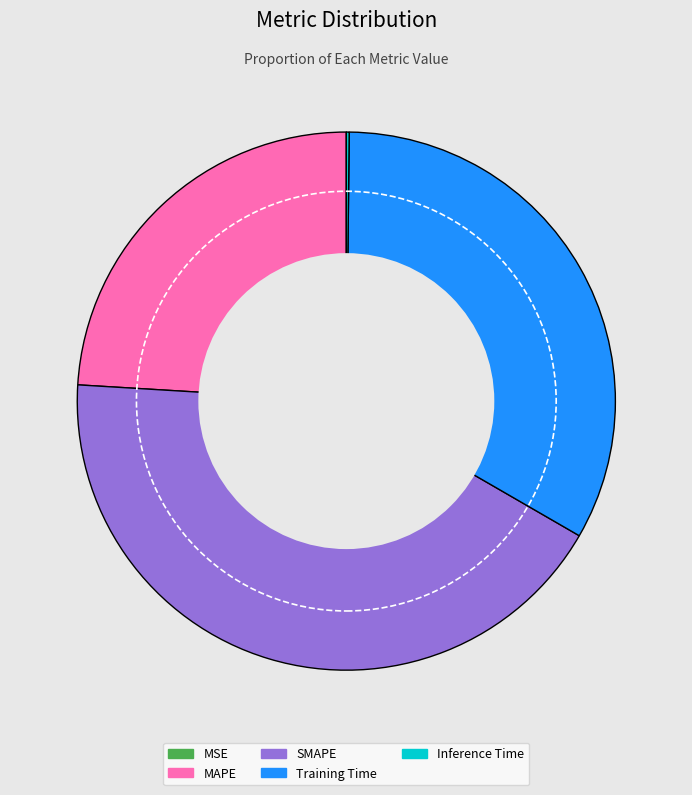

Is there any slice that represents more than half of the pie?

No